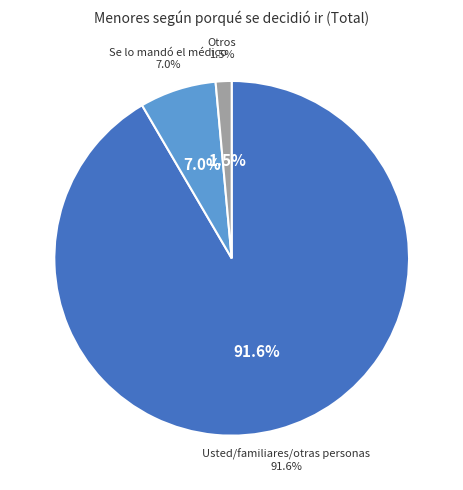

Is there a majority slice in this chart?

Yes